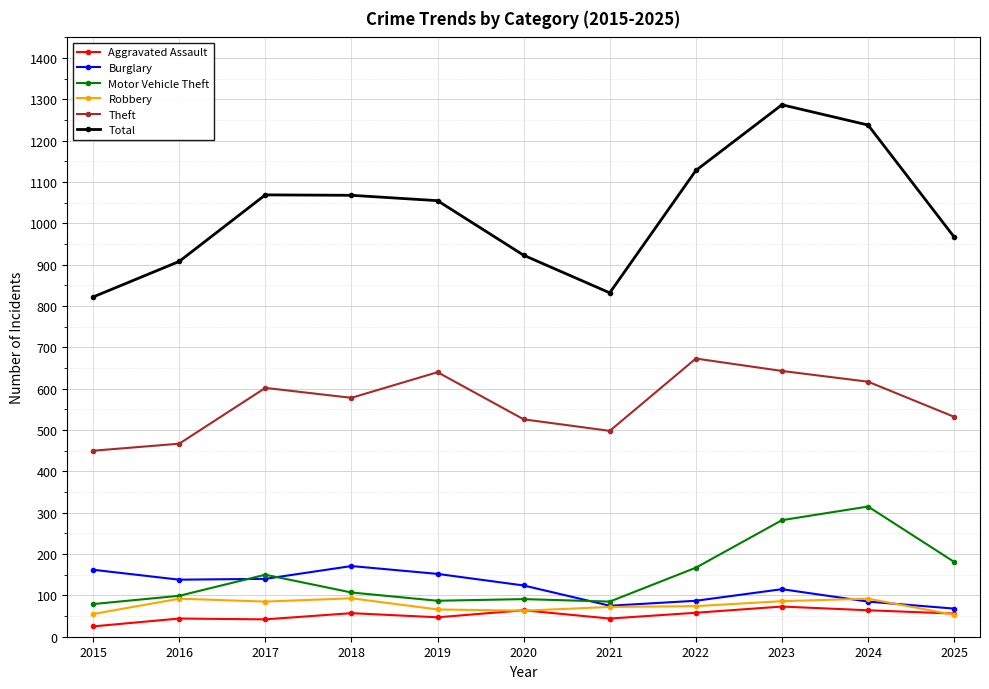

How many lines are shown in the chart?

6